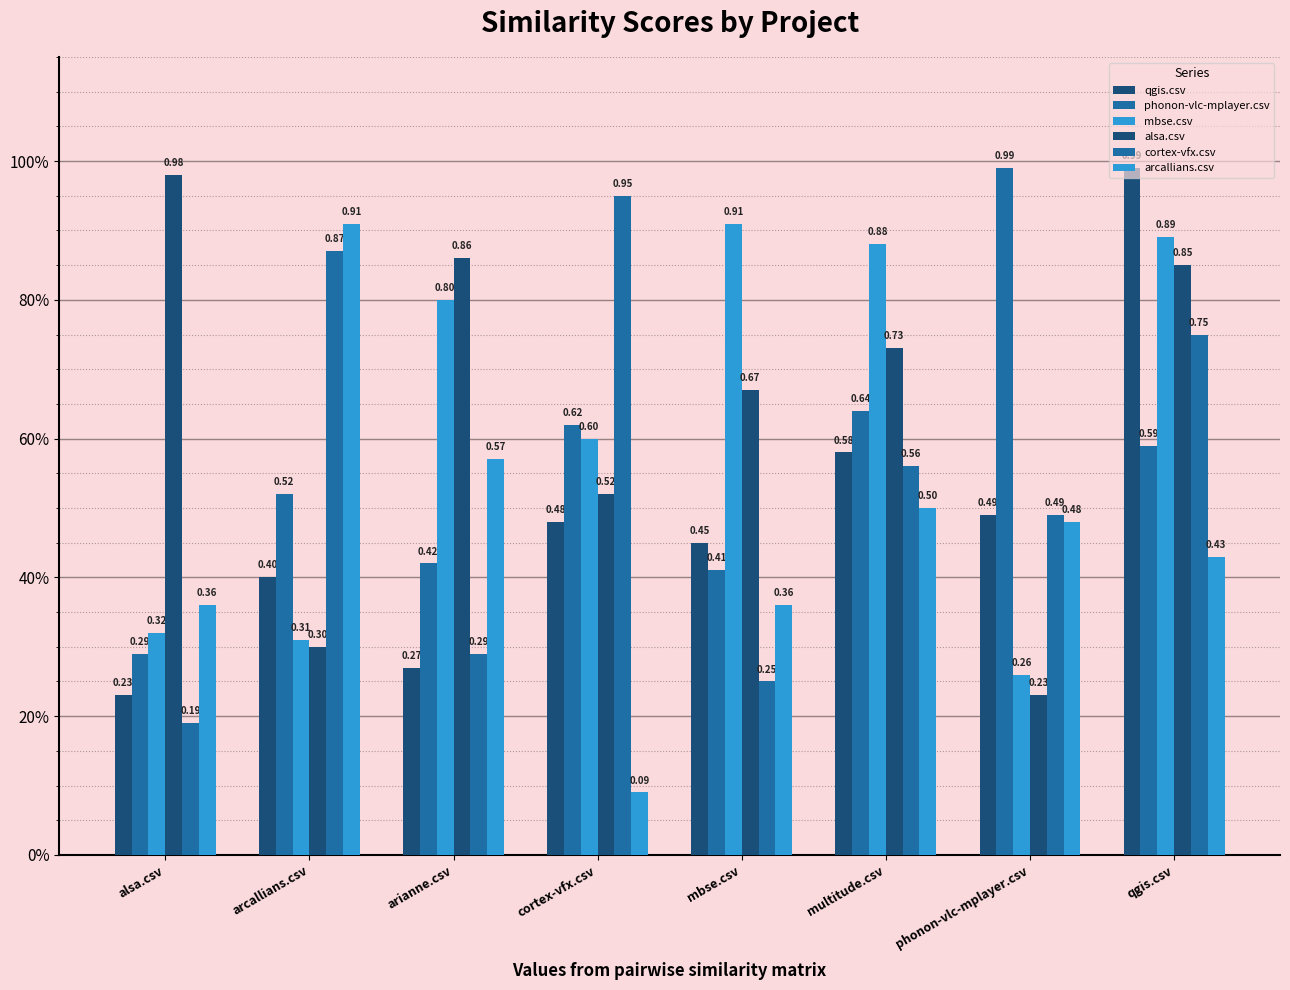

What is the label of the 4th bar from the left?

cortex-vfx.csv